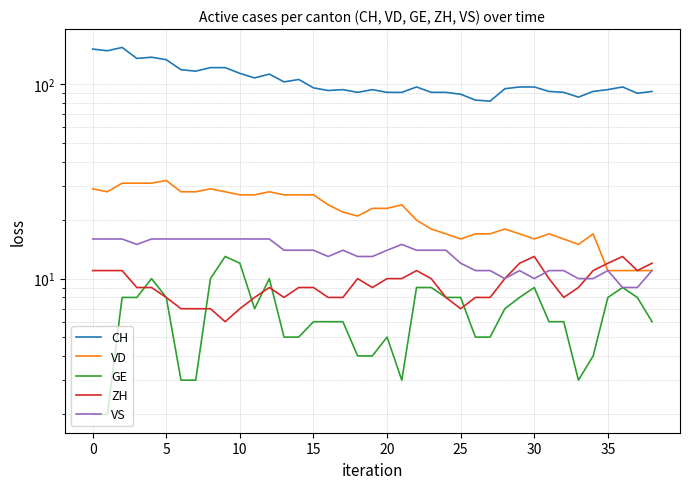

True or false: GE and CH intersect in this chart.

False